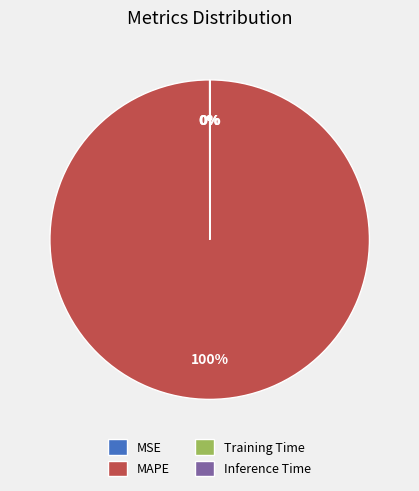

To the nearest percent, what is the difference between the largest and smallest slice percentages?

100%